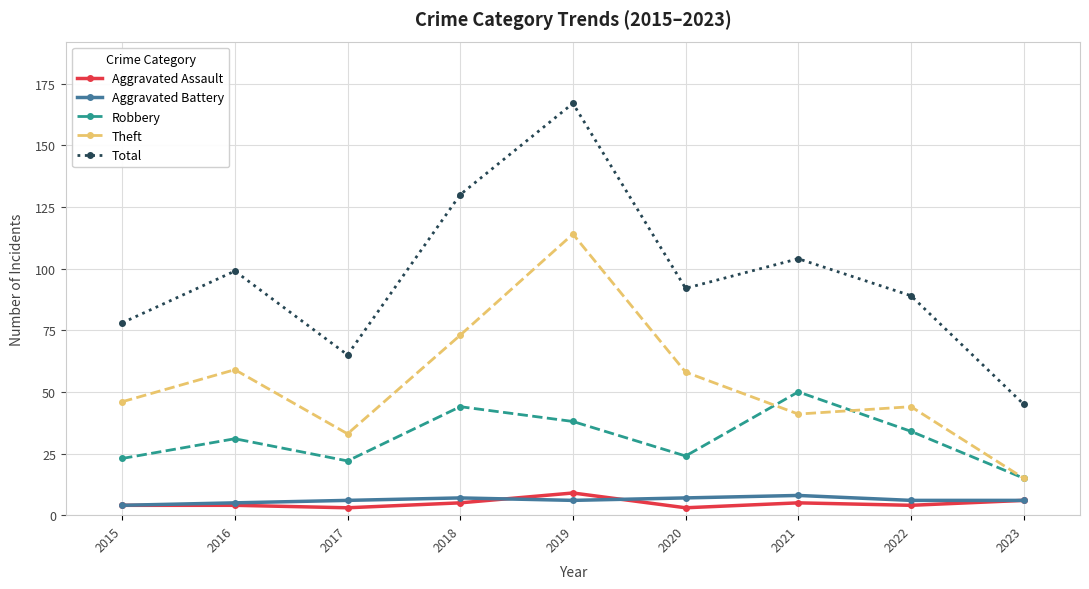

Reading right to left, transcribe all the data shown in this chart.

Aggravated Assault: 6	4	5	3	9	5	3	4	4
Aggravated Battery: 6	6	8	7	6	7	6	5	4
Robbery: 15	34	50	24	38	44	22	31	23
Theft: 15	44	41	58	114	73	33	59	46
Total: 45	89	104	92	167	130	65	99	78